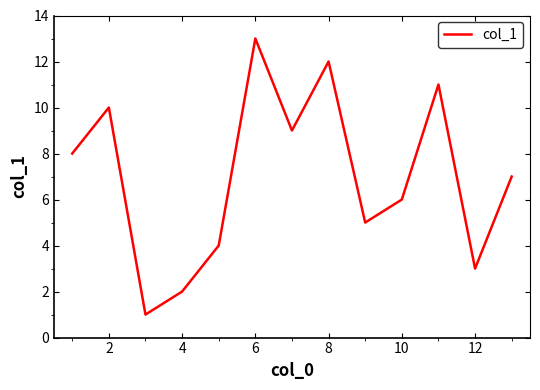

What is the difference between the maximum and minimum values?

12